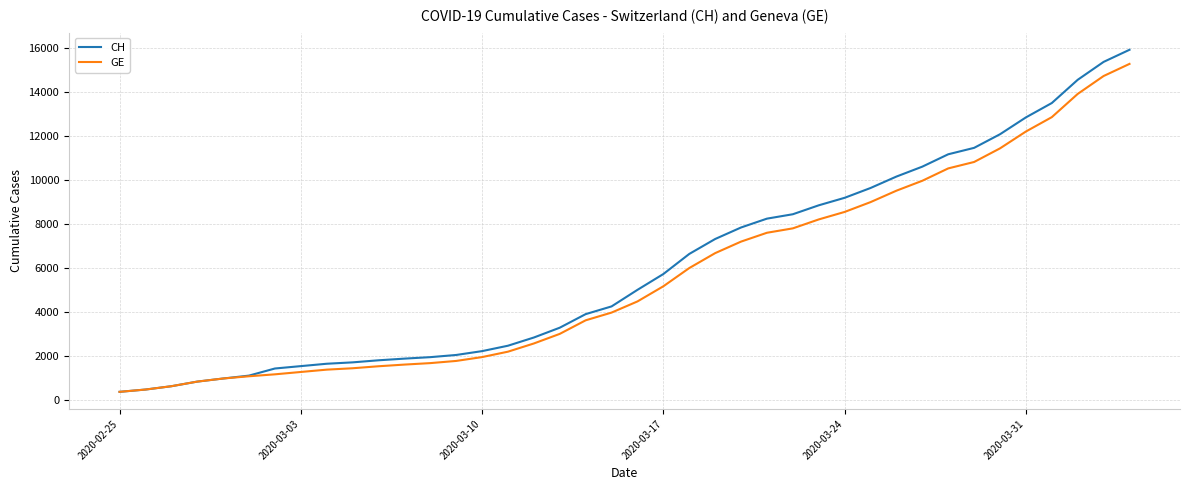

What is the minimum value shown in the chart?

375